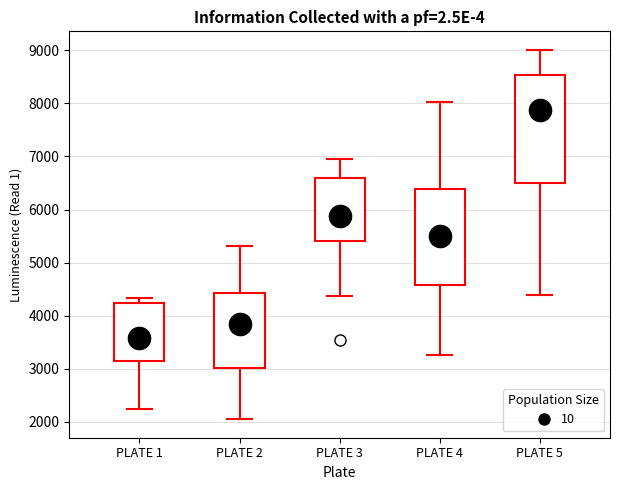

Reading left to right, transcribe this box plot: for each box, give where its median line is, the range the box spans, and where its two whiskers end, as read against the y-axis. The values are not printed on the chart, so give them approximately, as read against the axis.

PLATE 1: median 3600, box 3200 to 4200, whiskers 2300 to 4300
PLATE 2: median 3900, box 3000 to 4400, whiskers 2100 to 5300
PLATE 3: median 5900, box 5400 to 6600, whiskers 4400 to 7000
PLATE 4: median 5500, box 4600 to 6400, whiskers 3300 to 8000
PLATE 5: median 7900, box 6500 to 8500, whiskers 4400 to 9000